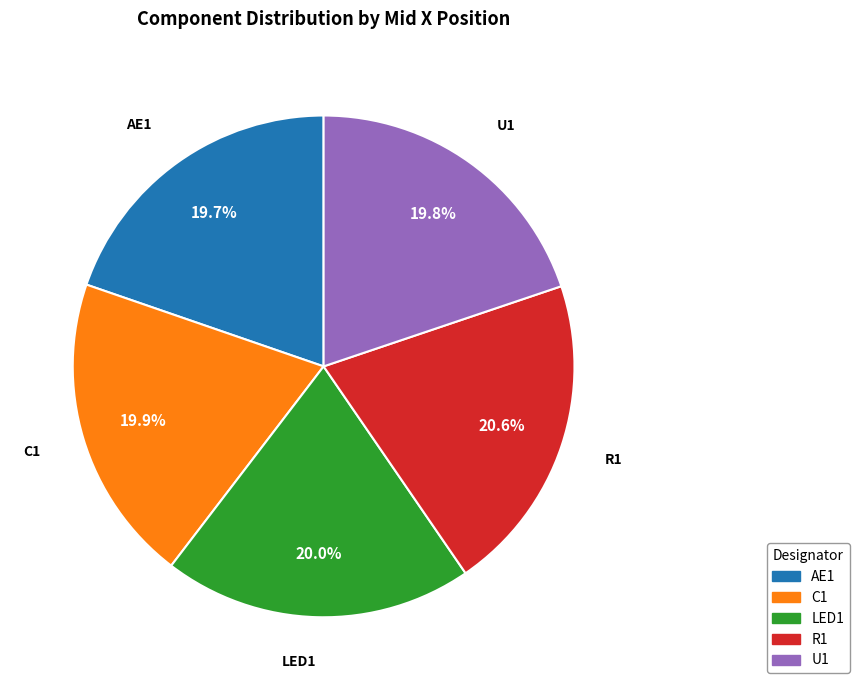

Does any single category account for the majority?

No